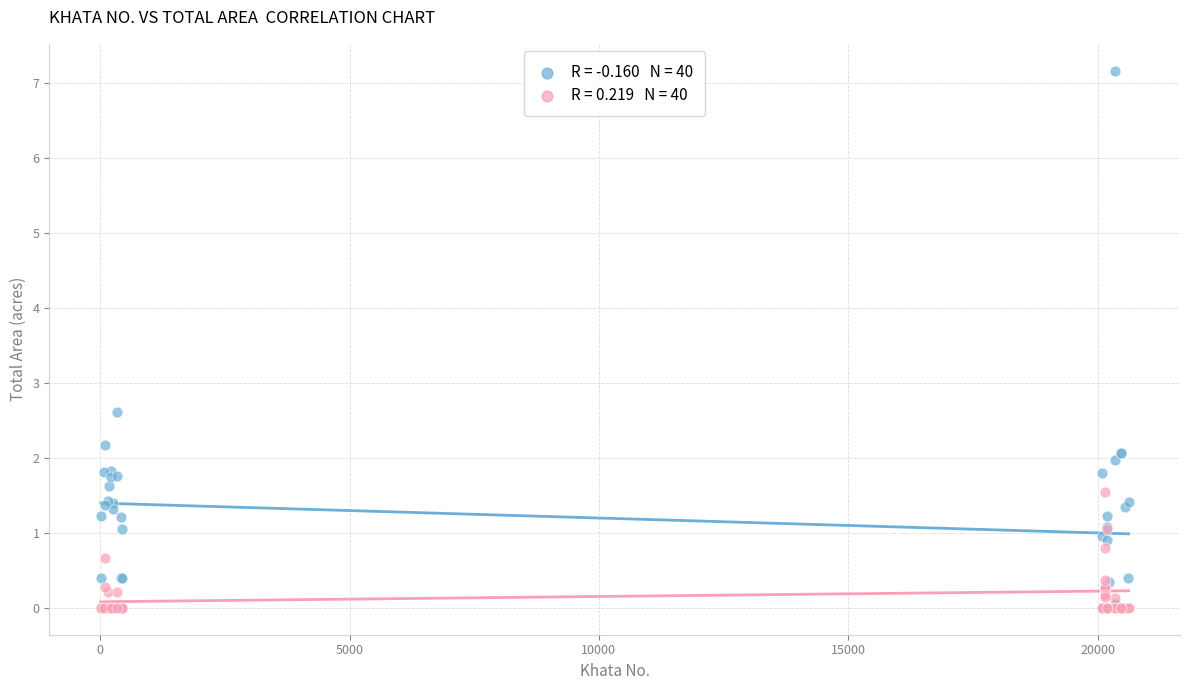

Across all series, what Y value is closest to 3?

2.6